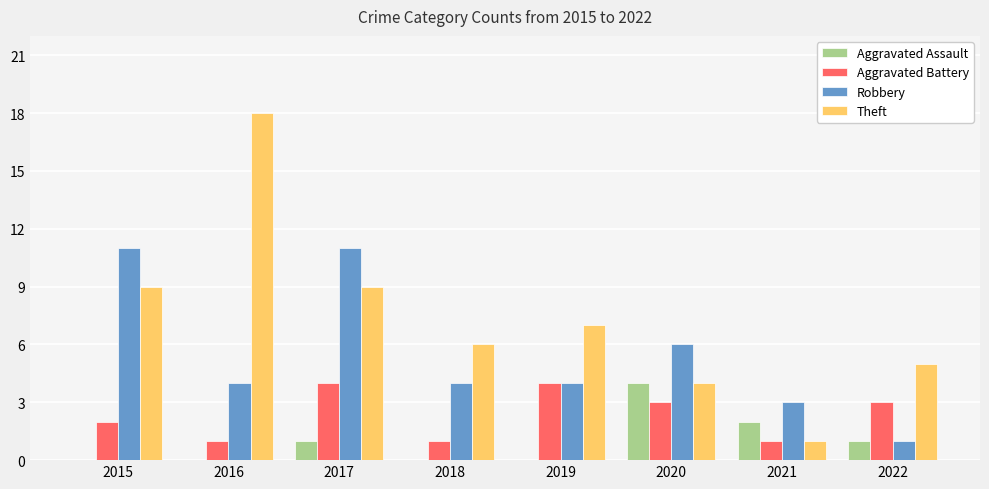

How many series are shown in this chart?

4